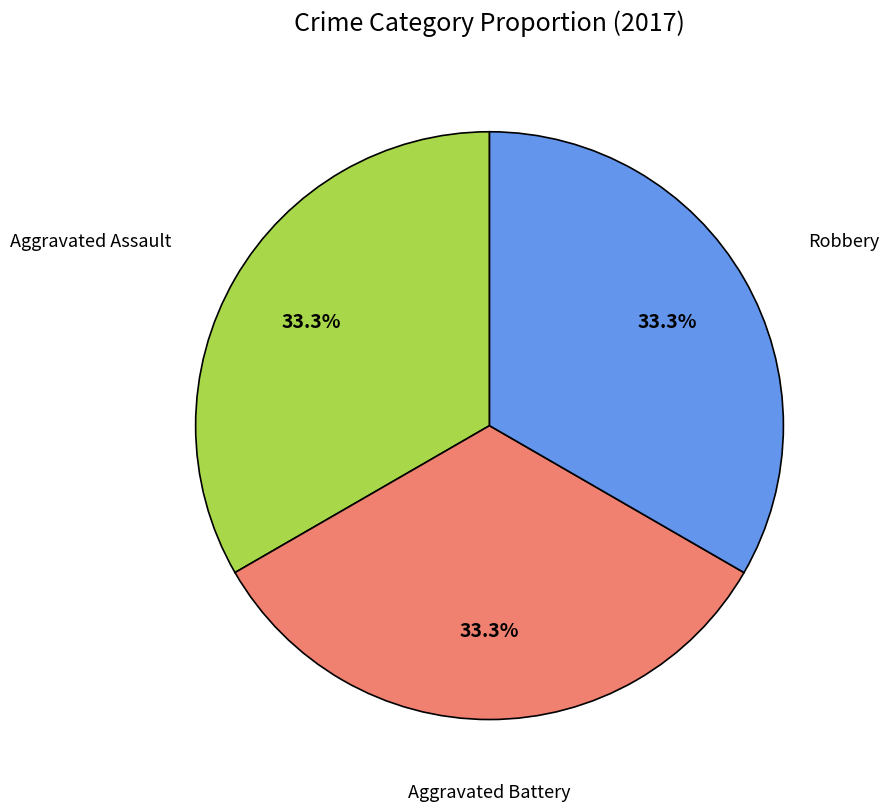

How many segments does this pie chart have?

3